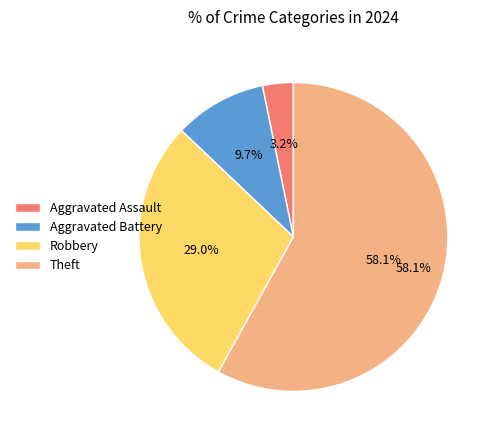

Between Robbery and Aggravated Battery, which is larger?

Robbery